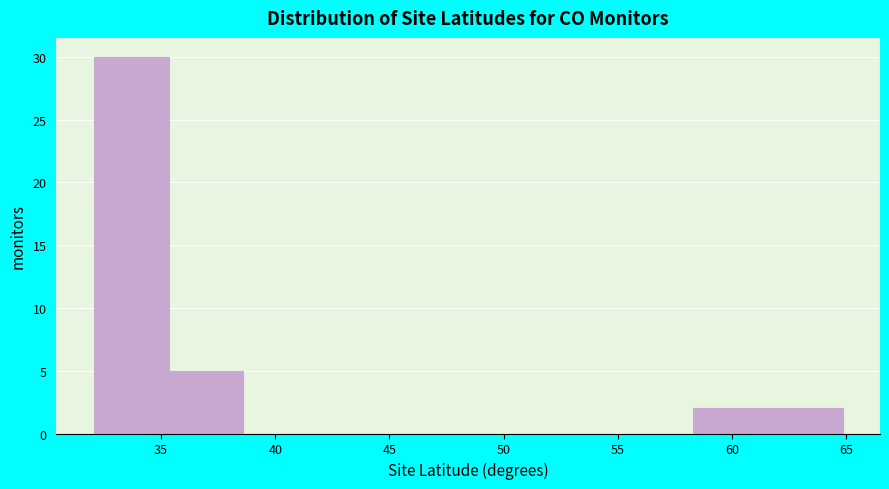

Which range on the x-axis has the tallest bar?

32.0 to 35.5